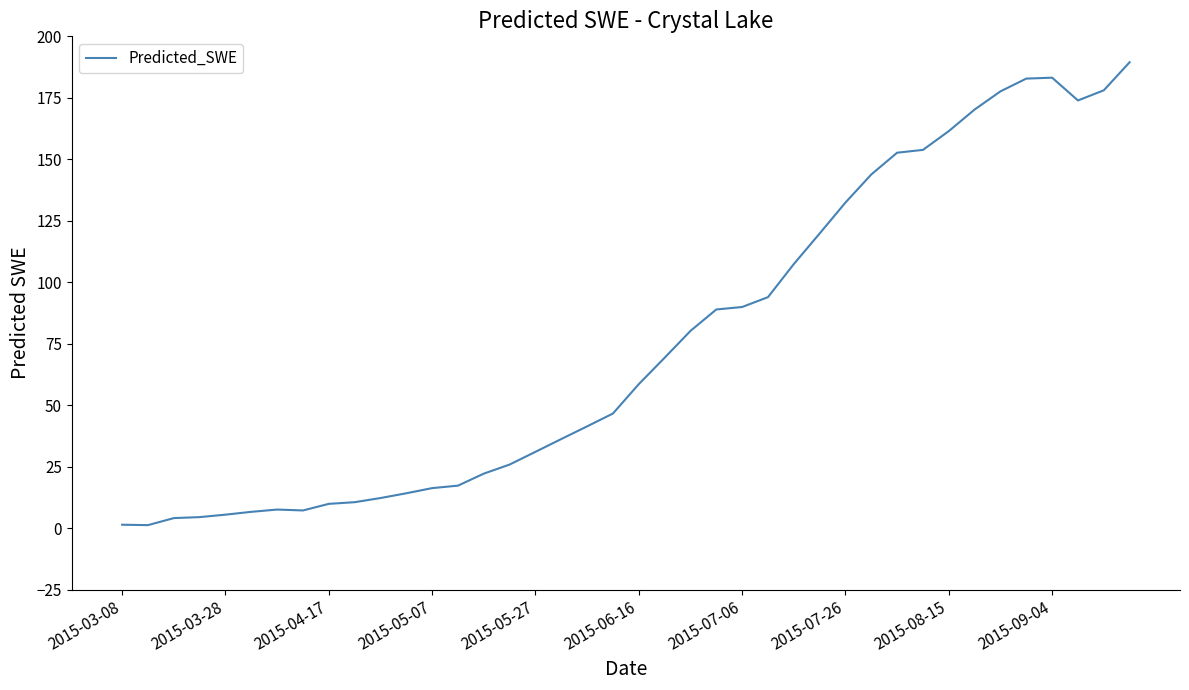

What is the greatest value displayed?

189.5